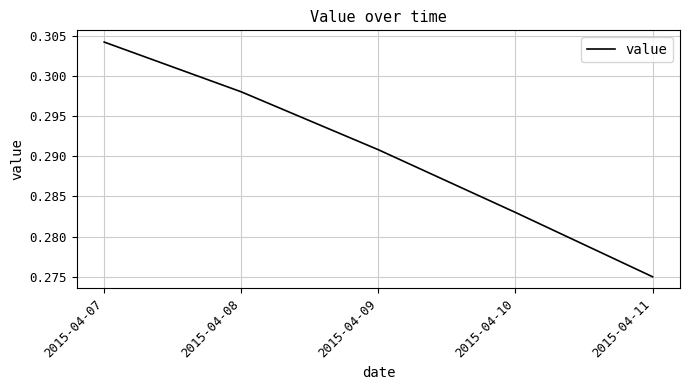

True or false: there are more than 1 points higher than both neighbors.

False